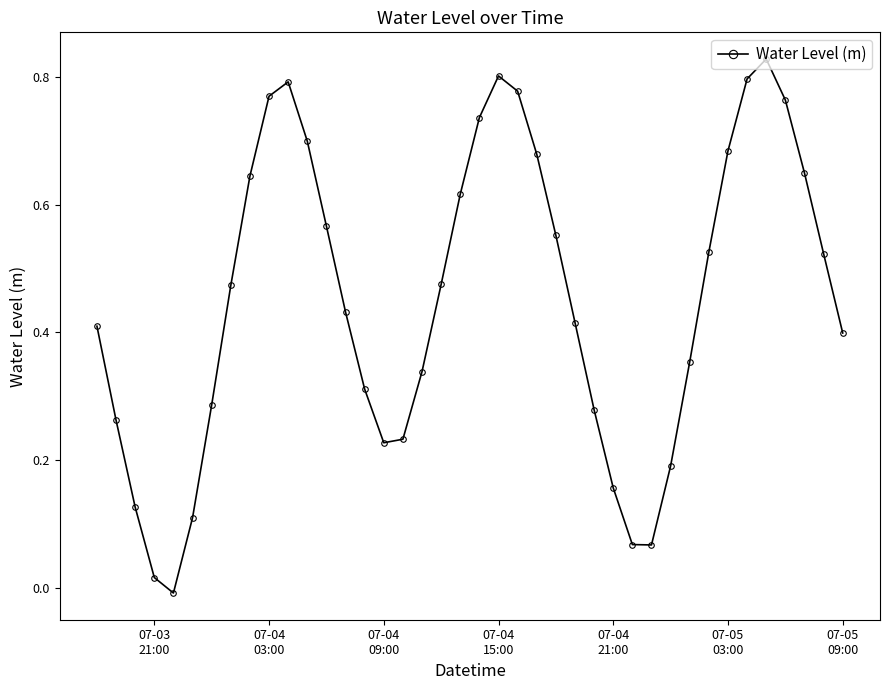

How many points are higher than both their immediate neighbors (excluding endpoints)?

3